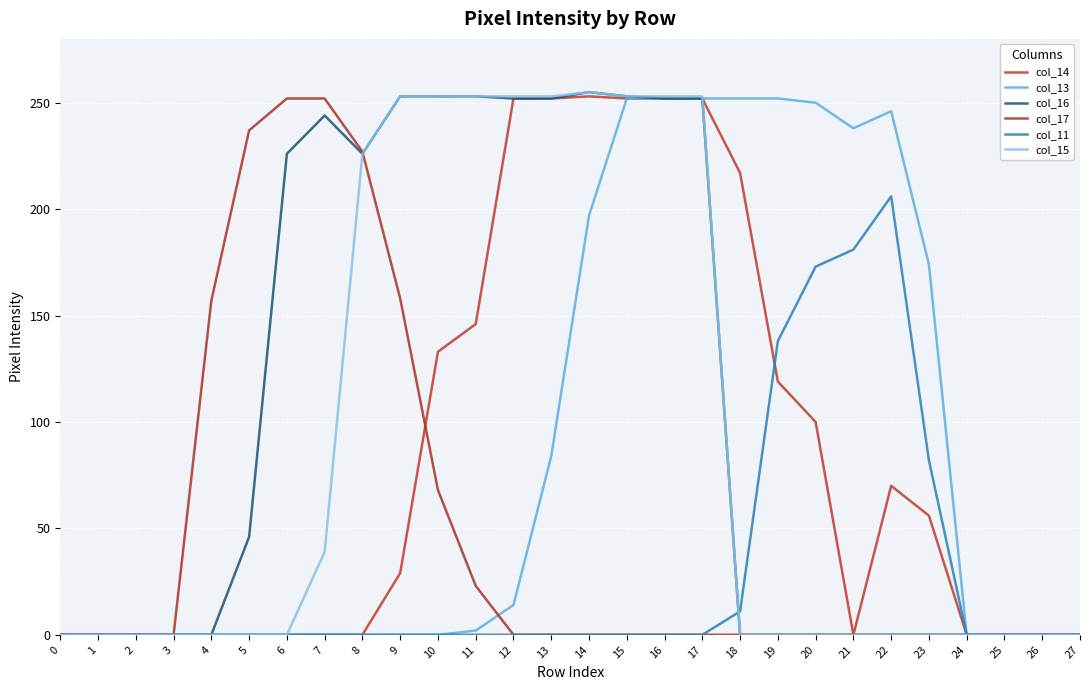

Does the chart display data point markers on the line(s)?

No